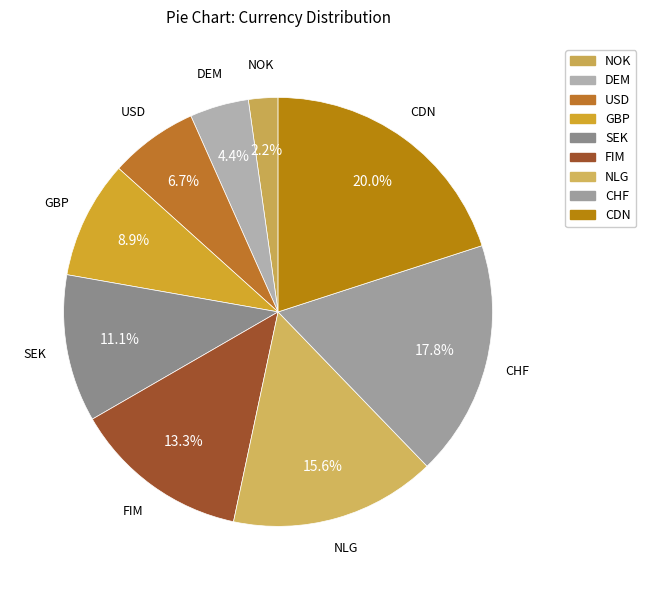

Combined, do DEM and NOK account for over 50%?

No